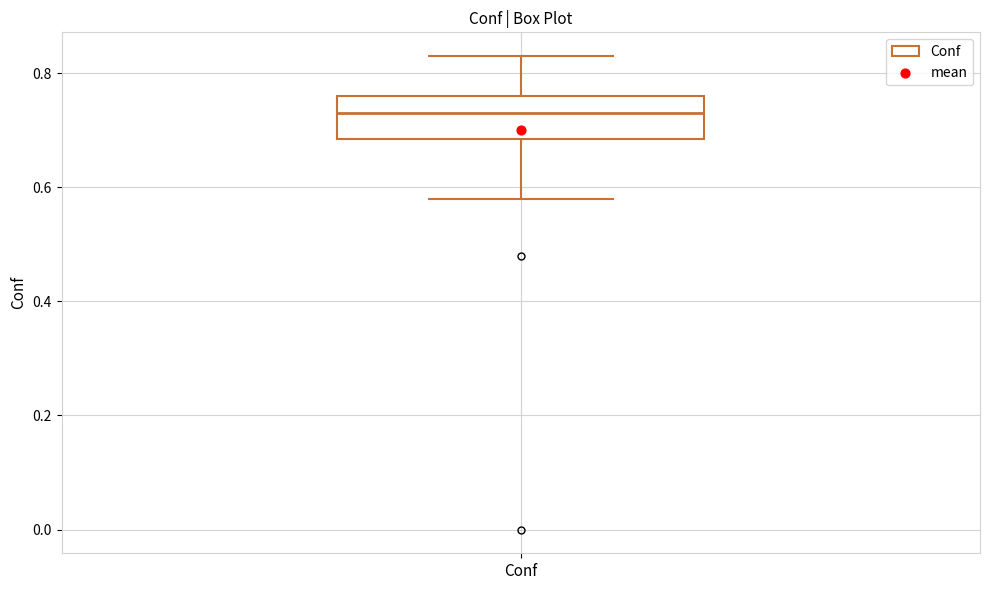

Where does the upper whisker of the box for Conf end on the y-axis? The values are not printed on the chart, so give them approximately, as read against the axis.

0.84